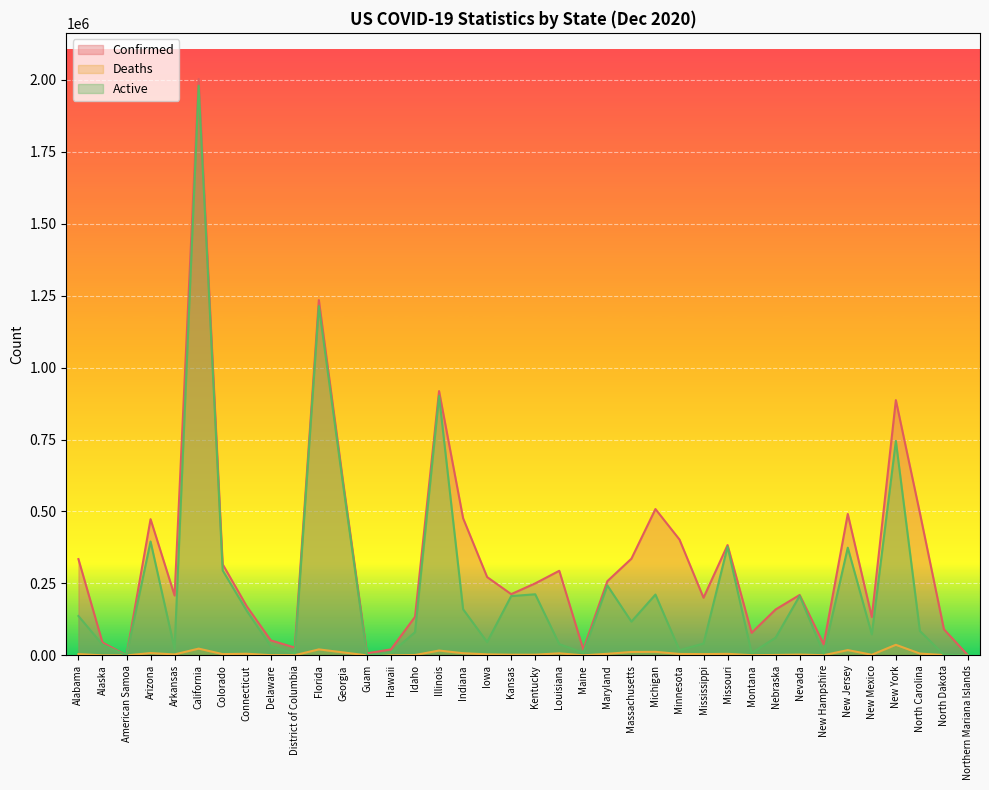

Read the Deaths value at North Dakota.

1243